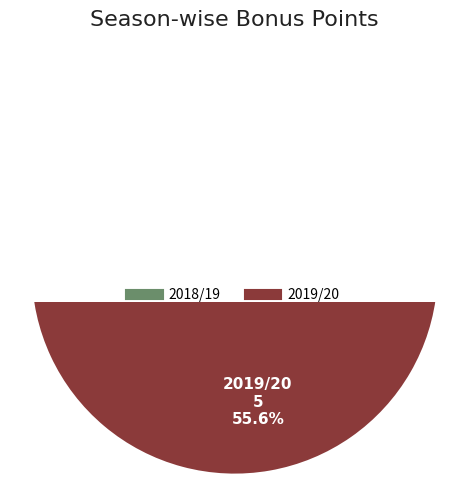

How many slices are in this pie chart?

2